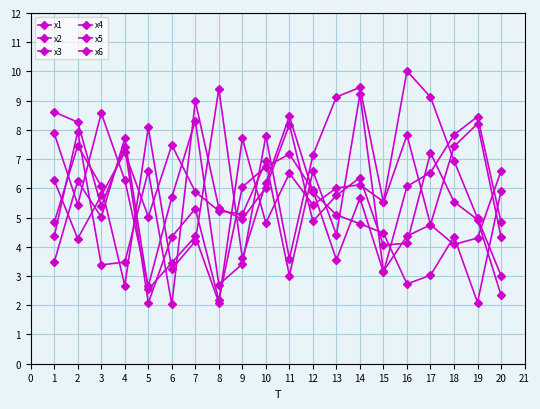

How many values in the x5 series are below 7?

10